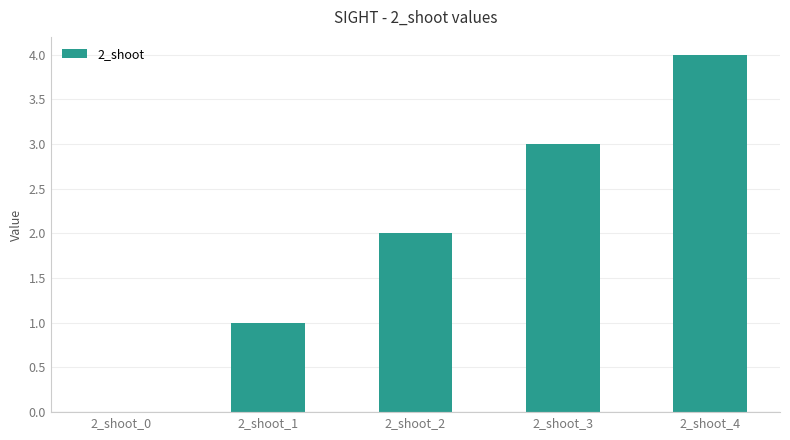

The chart shows a value of 2 at 2_shoot_1. True or false?

False